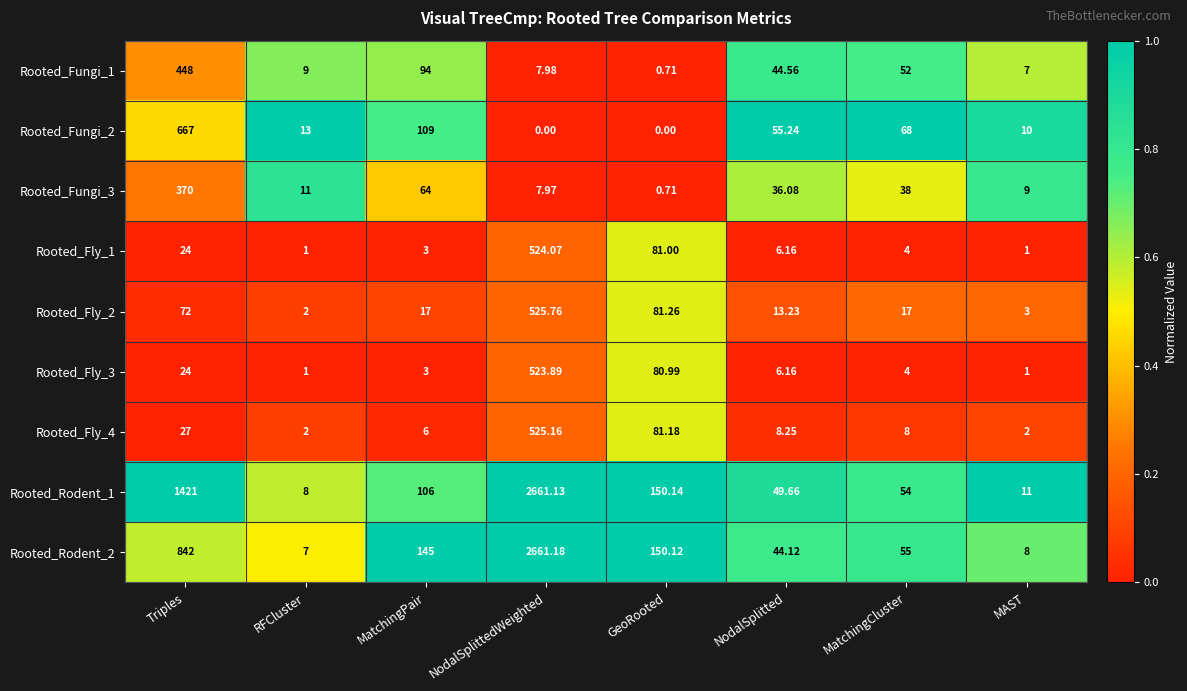

Is the value of Rooted_Fly_3 at NodalSplittedWeighted greater than the value of Rooted_Rodent_1 at RFCluster?

Yes